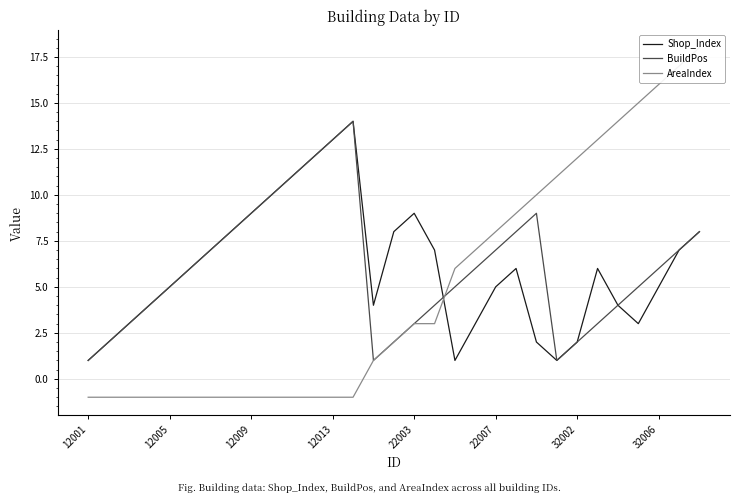

The value of AreaIndex at 10 is -1. True or false?

True